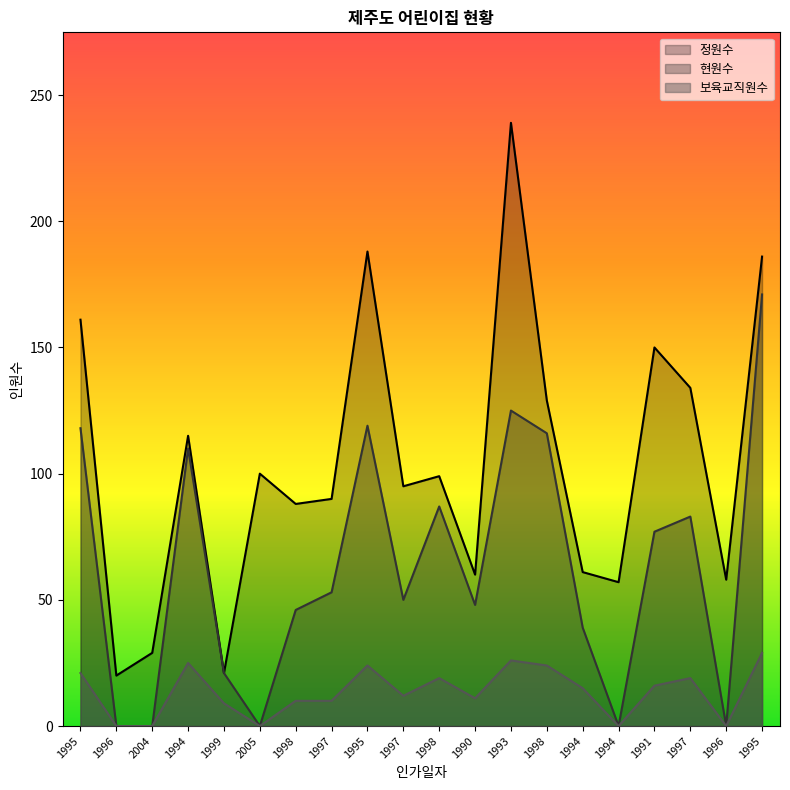

What is the lowest value of the 정원수 series?

20